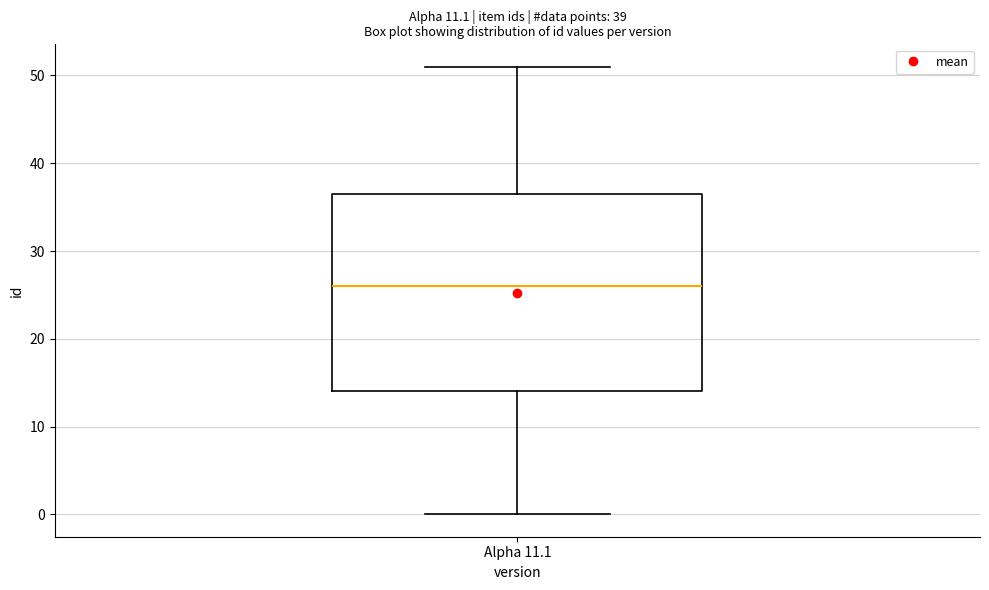

Read this box plot against the y-axis: the position of the median line, the range covered by the box, and the ends of both whiskers. The values are not printed on the chart, so give them approximately, as read against the axis.

median 26, box 14 to 37, whiskers 0 to 51